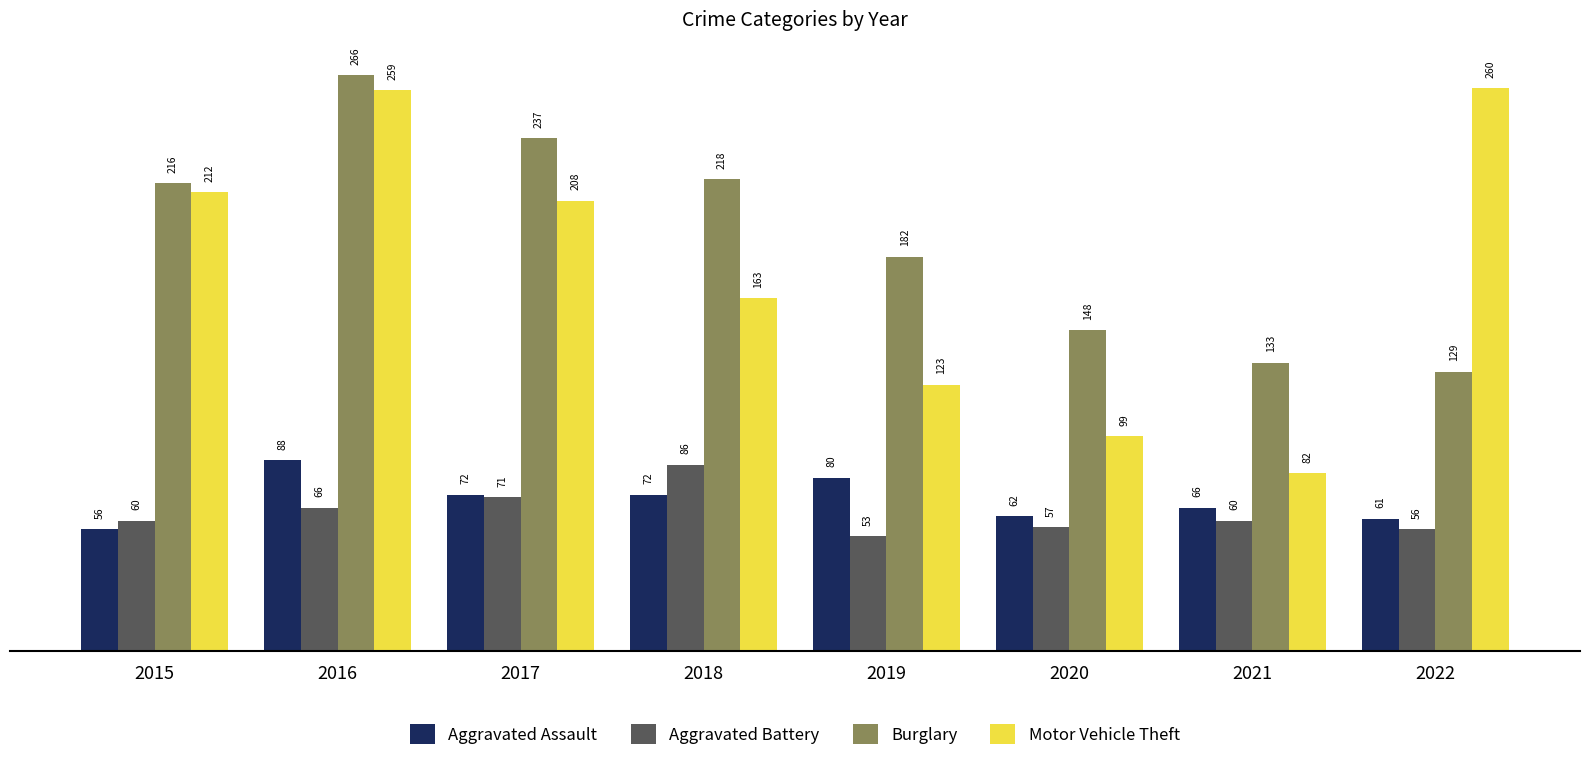

What is the difference between the highest and lowest values at 2015?

160